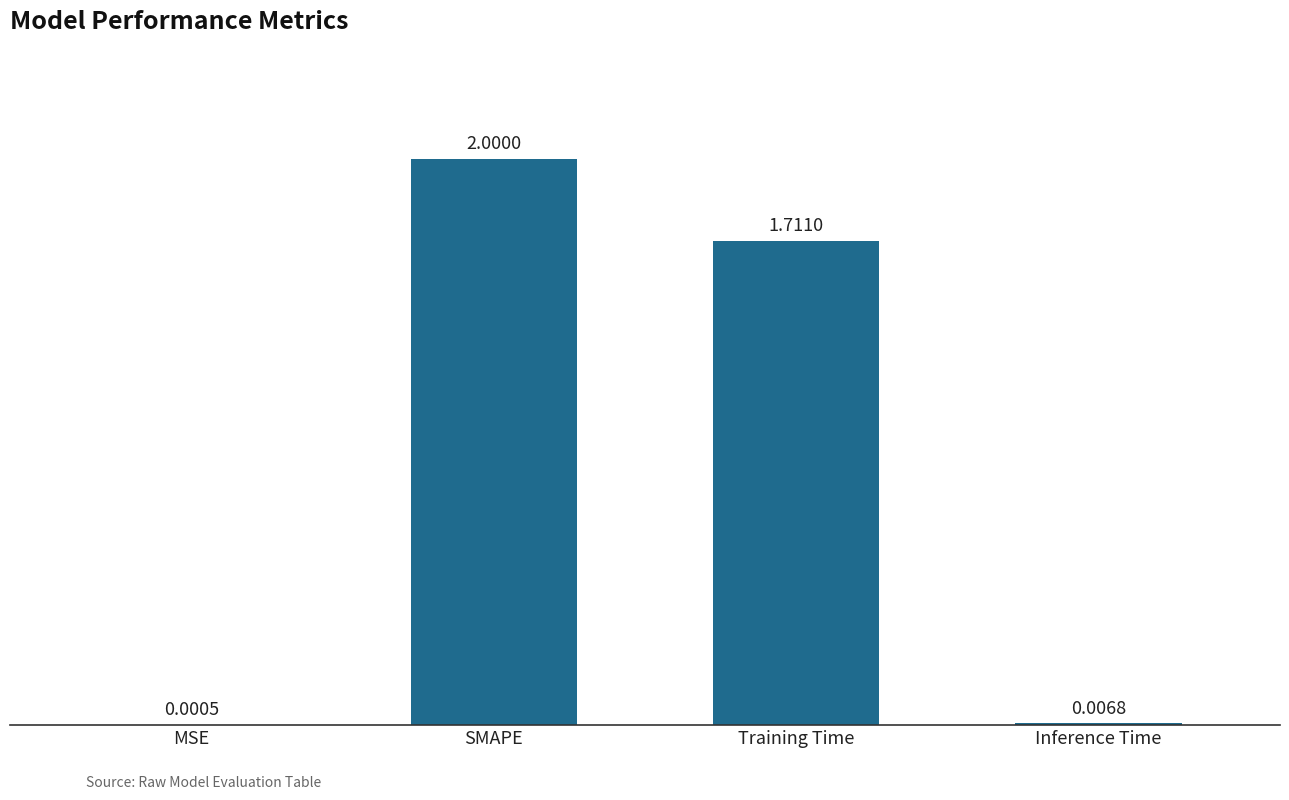

Which category has the highest value across all series?

SMAPE